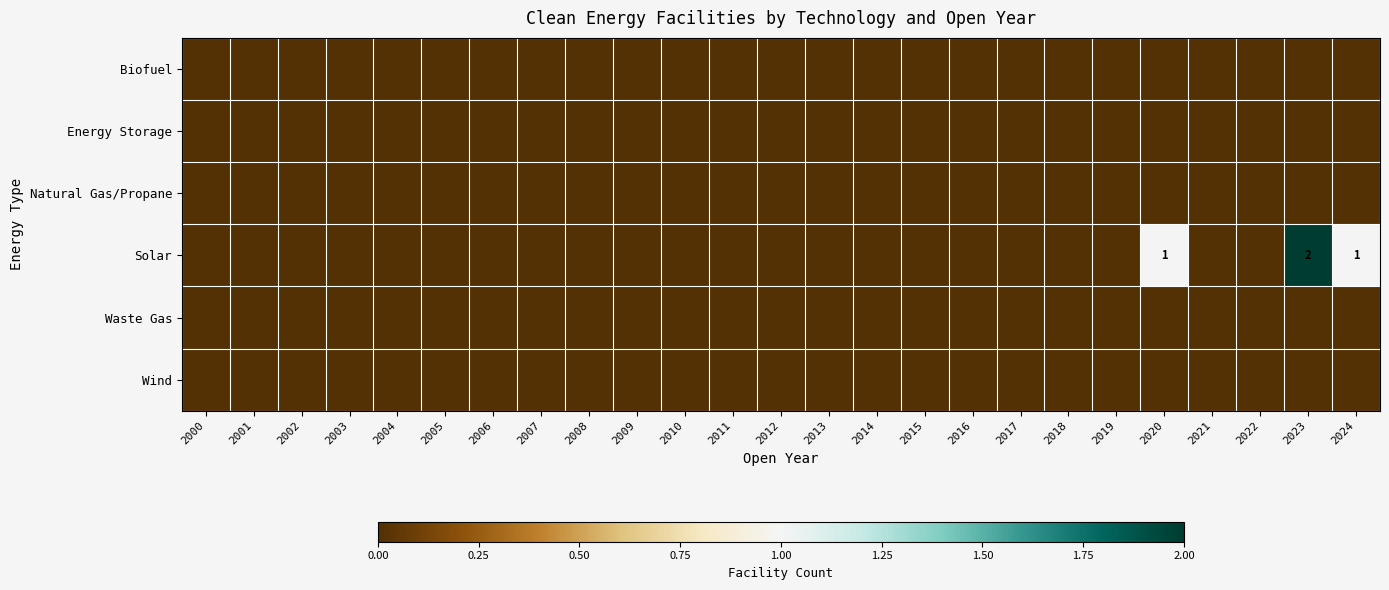

Which series has the largest total across all categories?

Solar